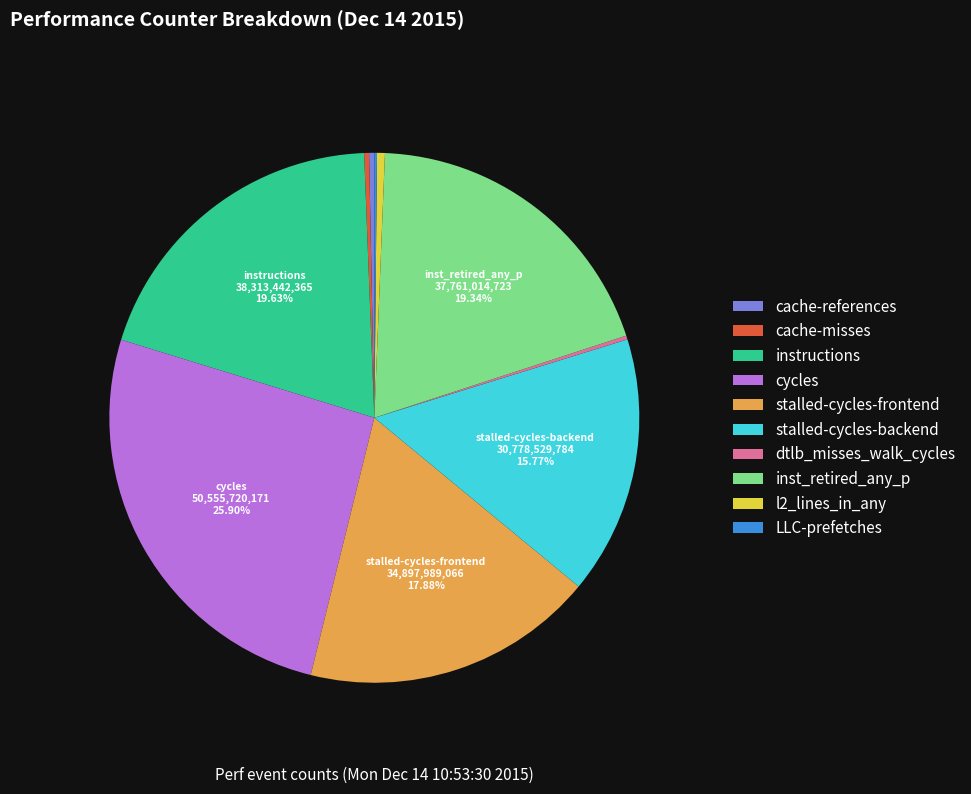

What is the largest slice in the pie chart?

cycles